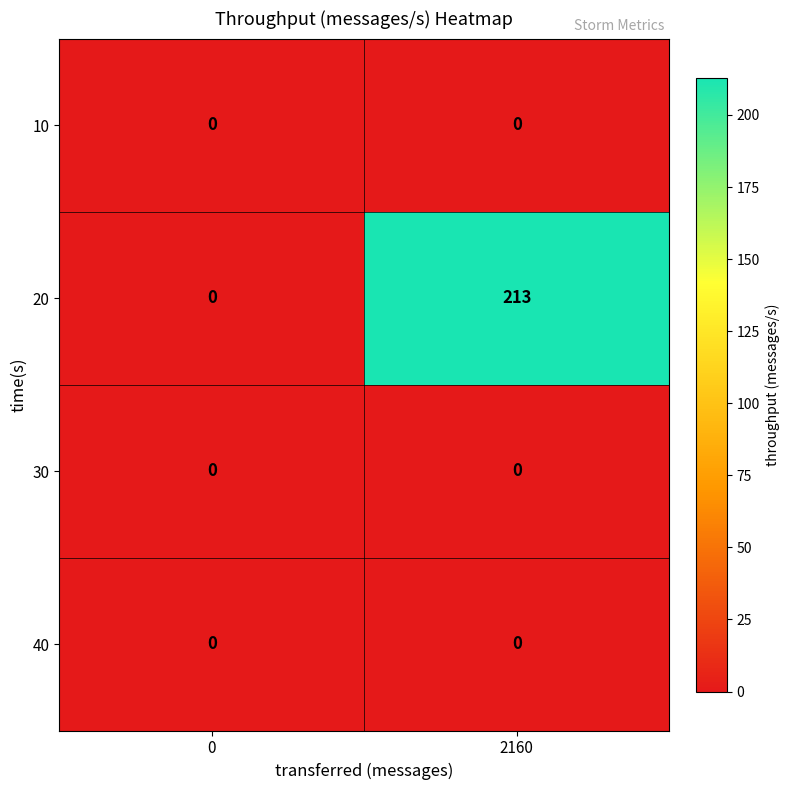

The 20 series shows -128 at 0. True or false?

False